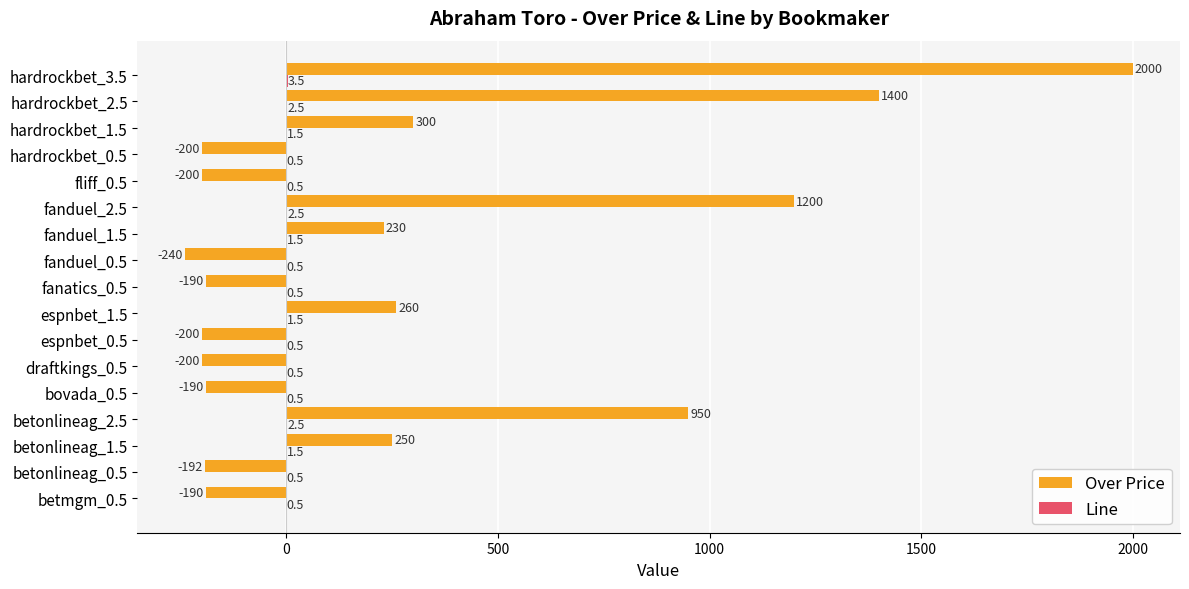

What is the maximum value shown in the chart?

2000.0